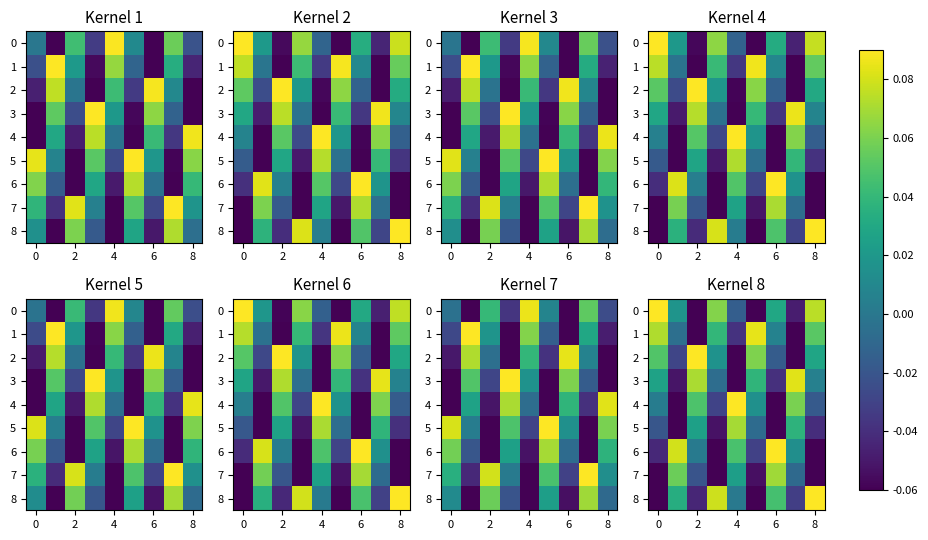

Rank the series at 4 from highest to lowest value.

4, 5, 6, 7, 8, 0, 1, 2, 3